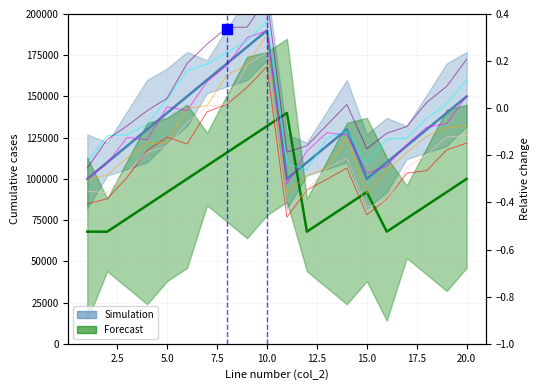

List the series in order of their overall mean, lowest first.

Forecast, Simulation